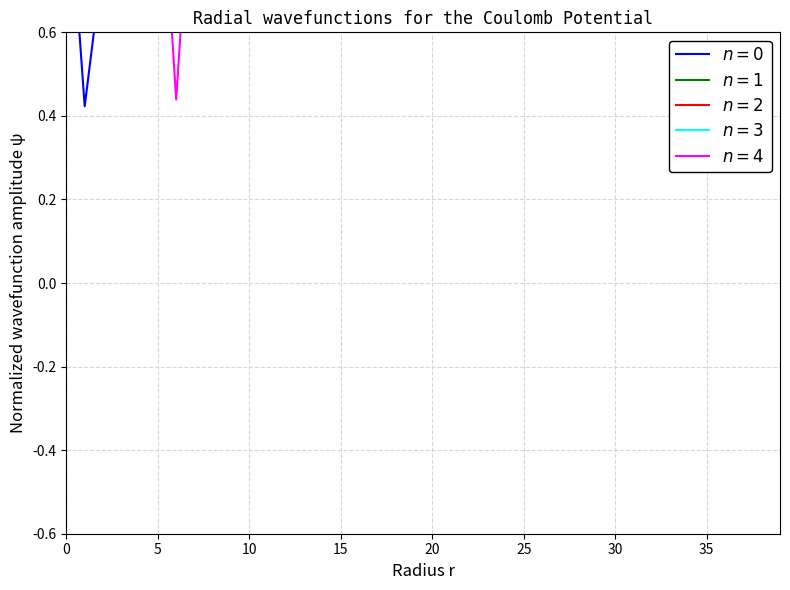

After their last crossing, which series has the higher values: $n=4$ or $n=1$?

$n=1$